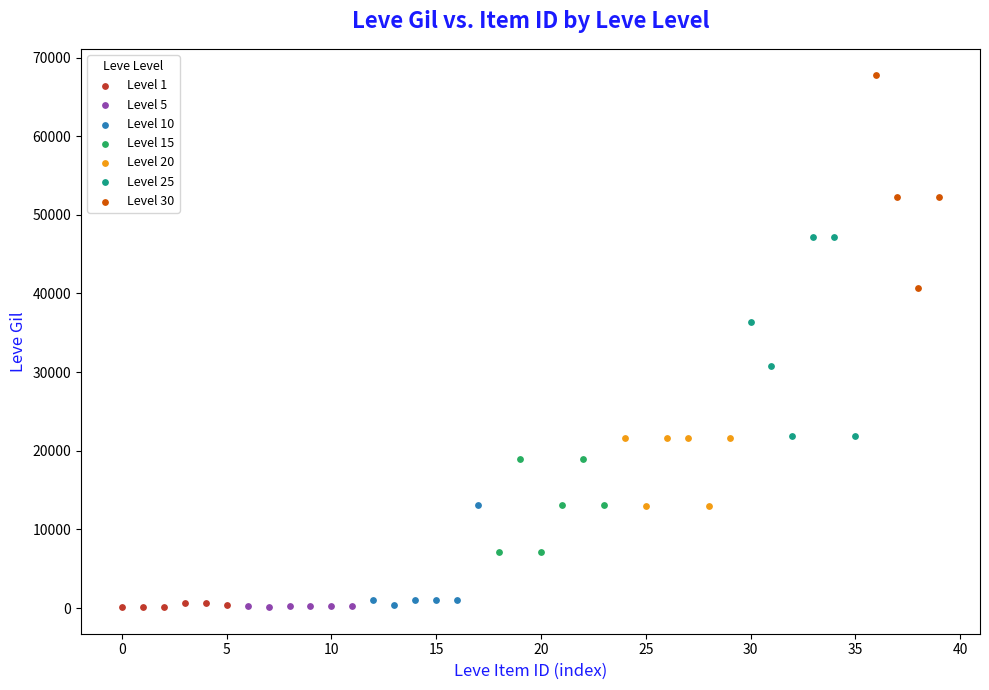

Which series reaches the maximum Y coordinate?

Level 30